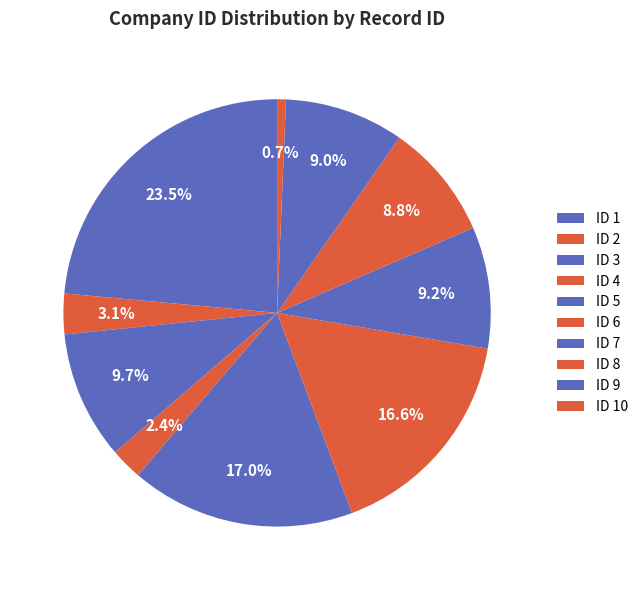

How many segments does this pie chart have?

10